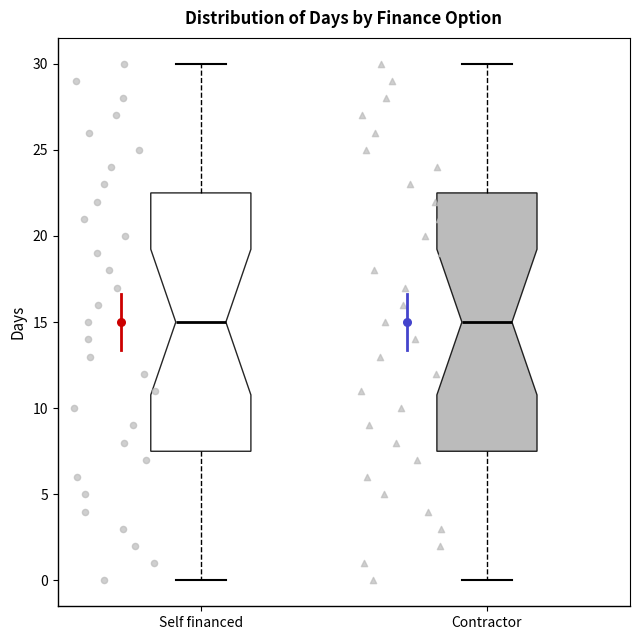

Reading left to right, transcribe this box plot: for each box, give where its median line is, the range the box spans, and where its two whiskers end, as read against the y-axis. The values are not printed on the chart, so give them approximately, as read against the axis.

Self financed: median 15.0, box 7.5 to 22.5, whiskers 0.0 to 30.0
Contractor: median 15.0, box 7.5 to 22.5, whiskers 0.0 to 30.0